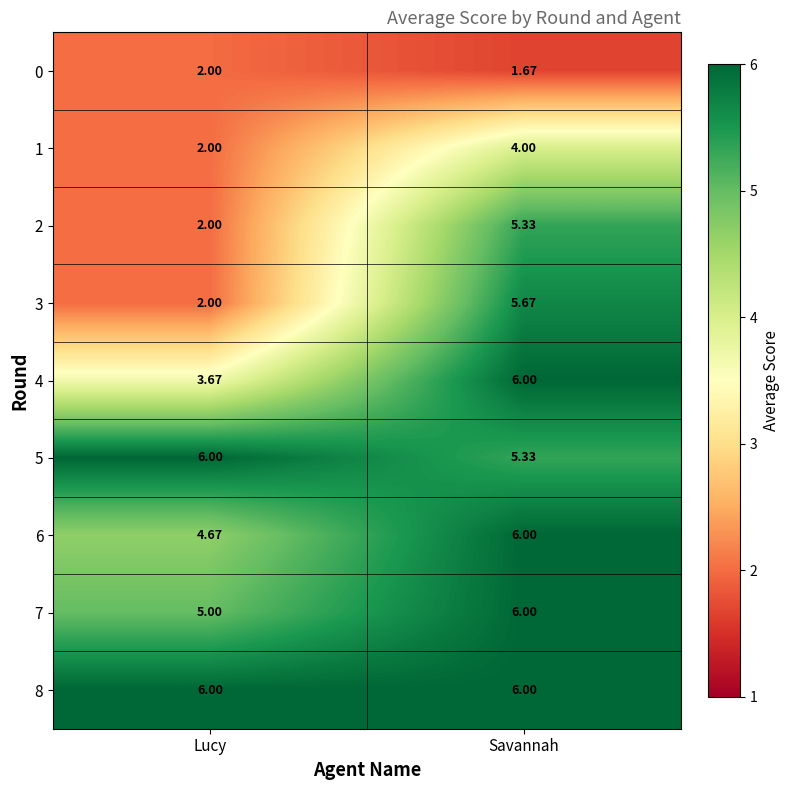

Which category has the lowest value in the 3 series?

Lucy